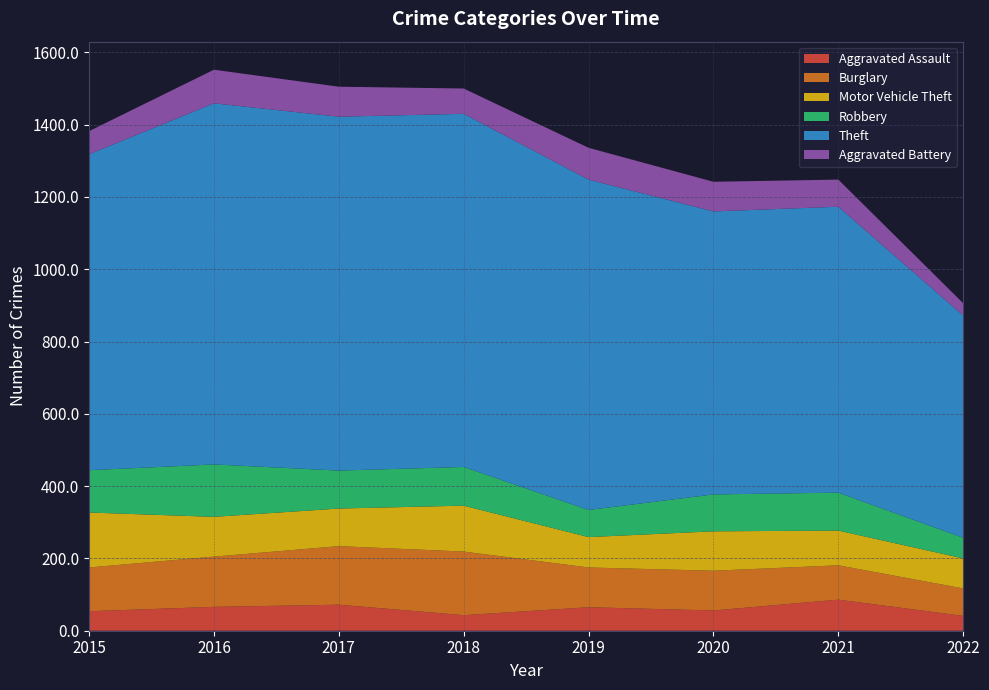

Reading right to left, extract all data points from this chart.

Aggravated Assault: 2022=41	2021=86	2020=56	2019=65	2018=43	2017=72	2016=66	2015=54
Burglary: 2022=76	2021=95	2020=110	2019=110	2018=176	2017=162	2016=139	2015=121
Motor Vehicle Theft: 2022=83	2021=96	2020=109	2019=84	2018=127	2017=104	2016=110	2015=152
Robbery: 2022=57	2021=105	2020=102	2019=75	2018=107	2017=105	2016=145	2015=117
Theft: 2022=615	2021=791	2020=783	2019=914	2018=977	2017=979	2016=999	2015=874
Aggravated Battery: 2022=34	2021=75	2020=82	2019=88	2018=70	2017=83	2016=93	2015=64